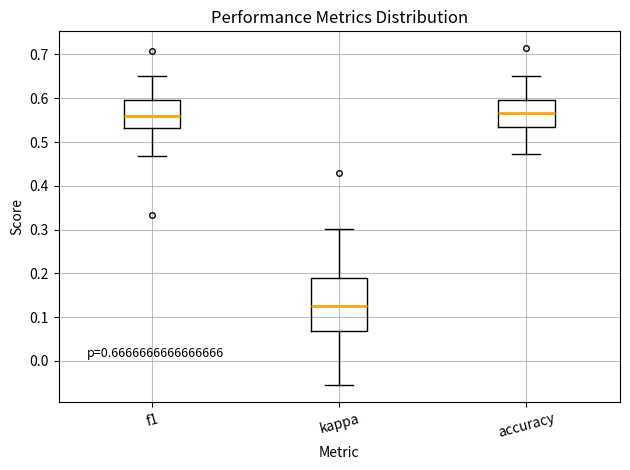

Comparing the boxes themselves (not the whiskers), which one is the tallest?

kappa